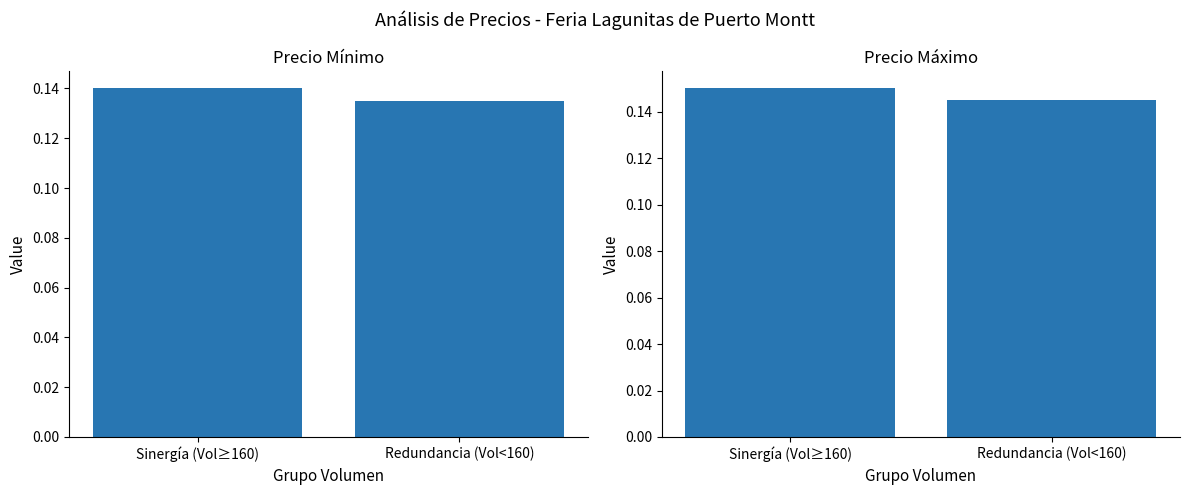

Which series has the largest total across all categories?

Precio máximo